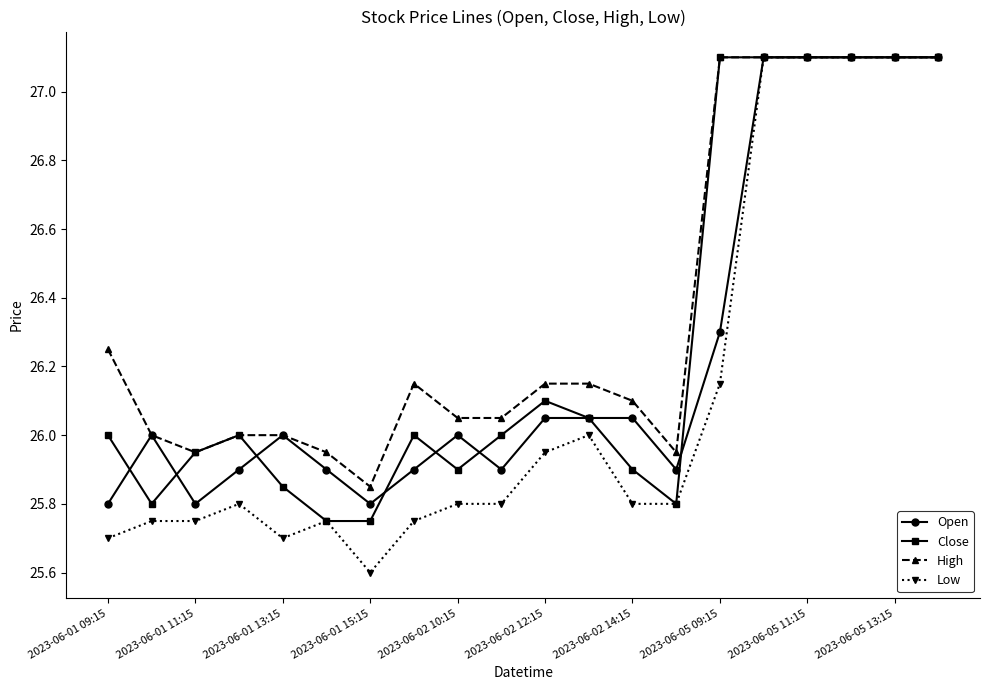

What is the highest value of the Low series?

27.1